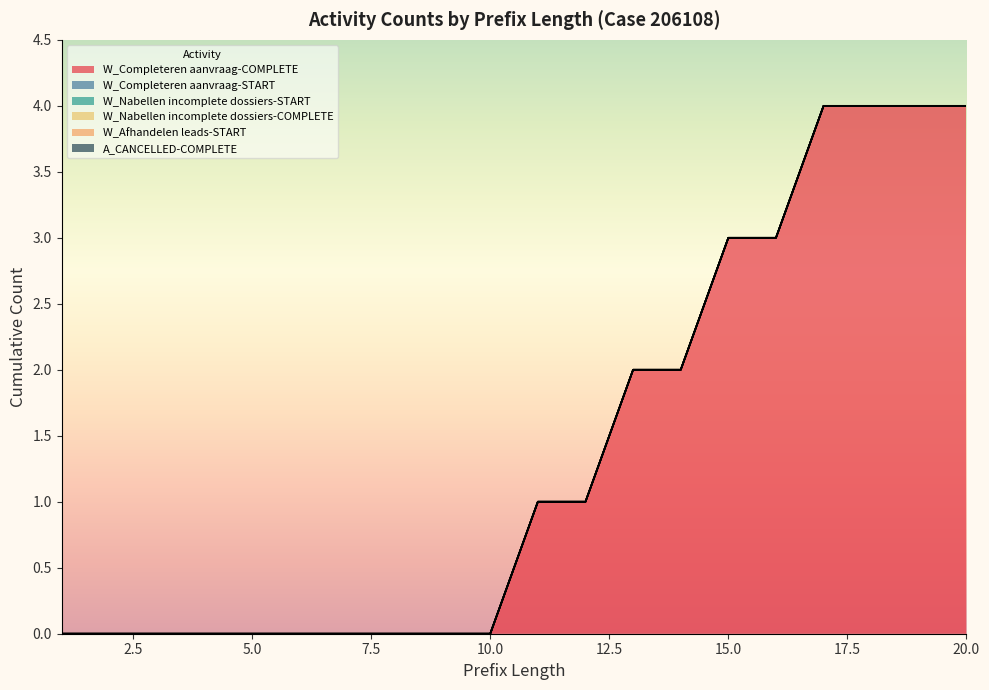

Rank the series at 10 from highest to lowest value.

W_Completeren aanvraag-COMPLETE, W_Completeren aanvraag-START, W_Nabellen incomplete dossiers-START, W_Nabellen incomplete dossiers-COMPLETE, W_Afhandelen leads-START, A_CANCELLED-COMPLETE